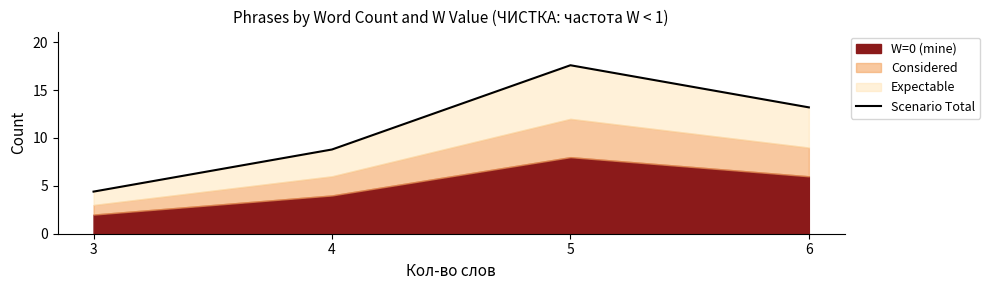

Which has a higher value, 4 or 5?

5